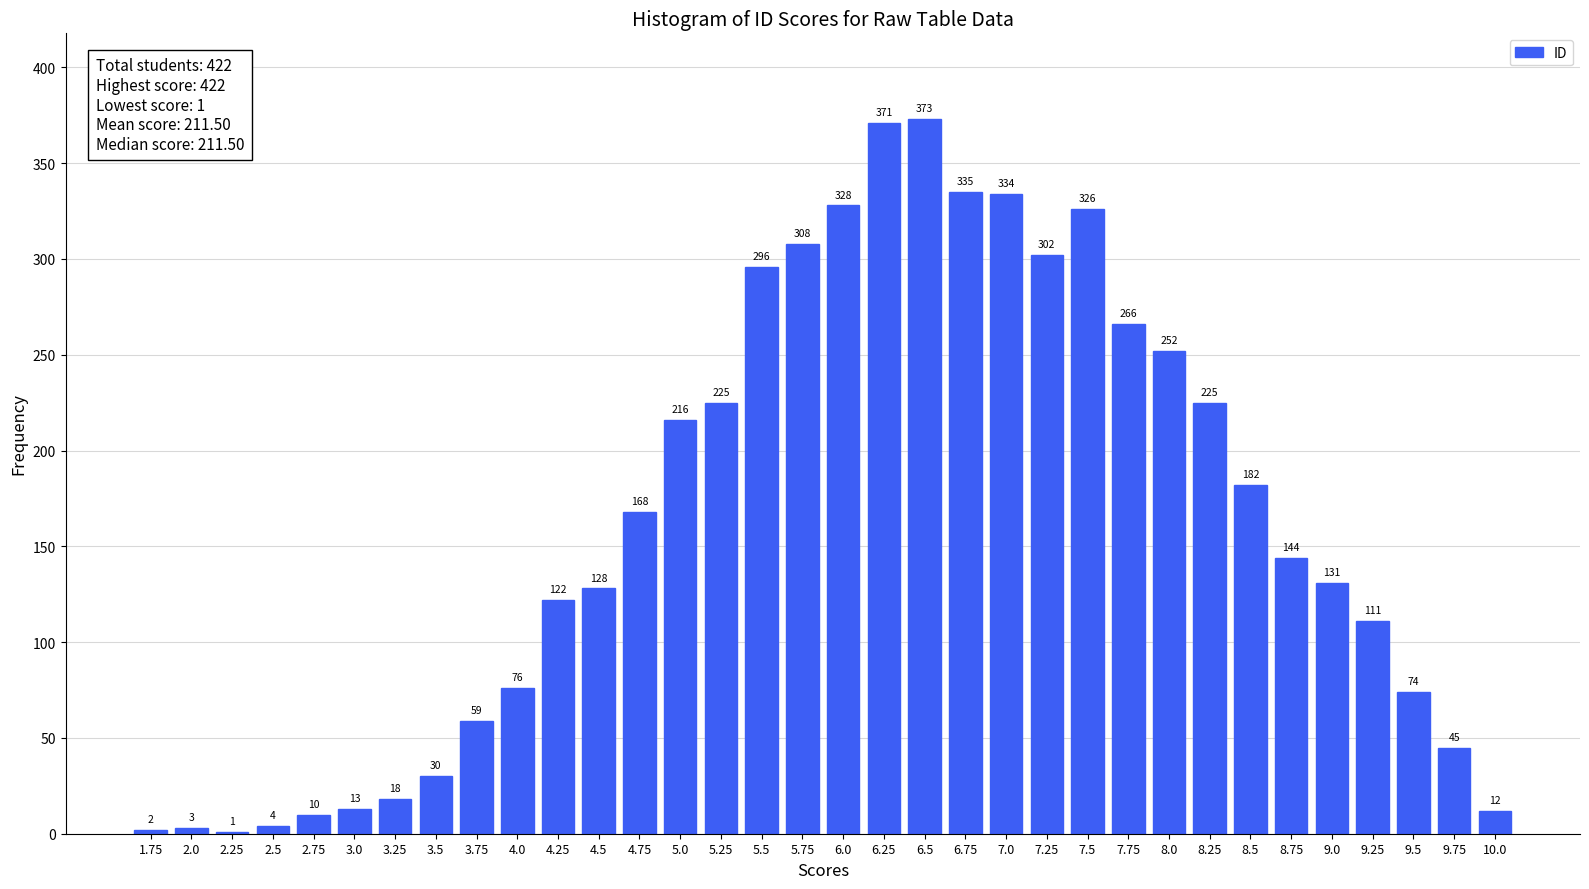

Reading left to right, transcribe all the data shown in this chart.

1.75=2	2.0=3	2.25=1	2.5=4	2.75=10	3.0=13	3.25=18	3.5=30	3.75=59	4.0=76	4.25=122	4.5=128	4.75=168	5.0=216	5.25=225	5.5=296	5.75=308	6.0=328	6.25=371	6.5=373	6.75=335	7.0=334	7.25=302	7.5=326	7.75=266	8.0=252	8.25=225	8.5=182	8.75=144	9.0=131	9.25=111	9.5=74	9.75=45	10.0=12